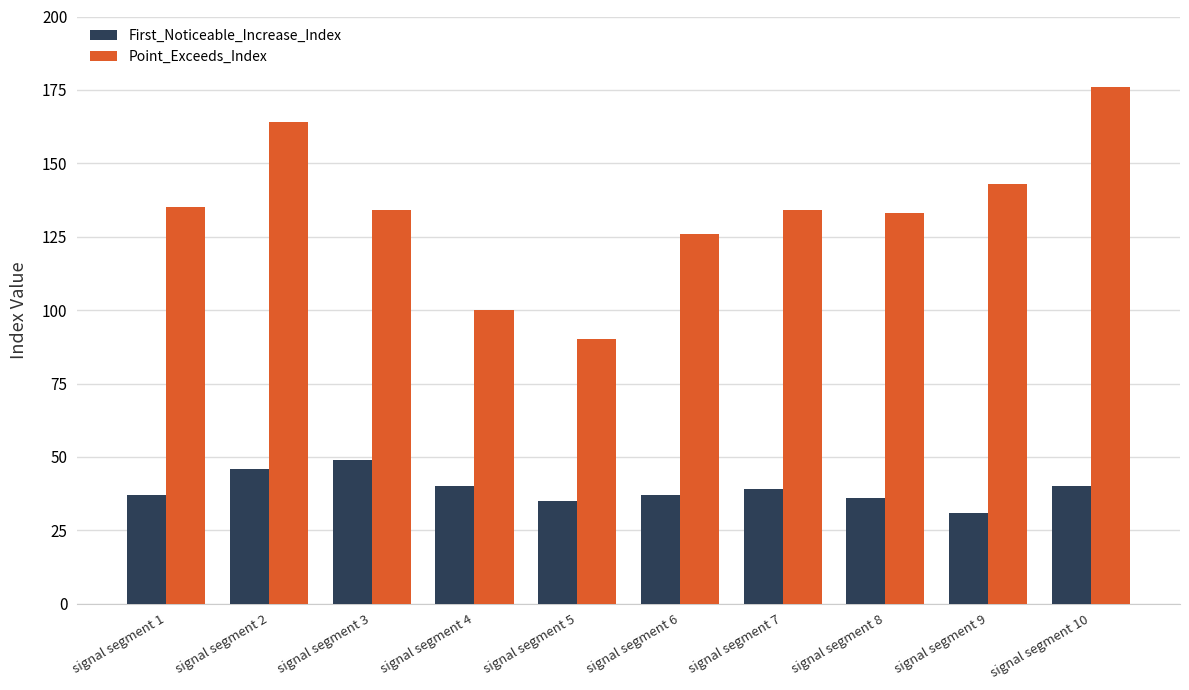

Which series changed the most between signal segment 2 and signal segment 10?

Point_Exceeds_Index